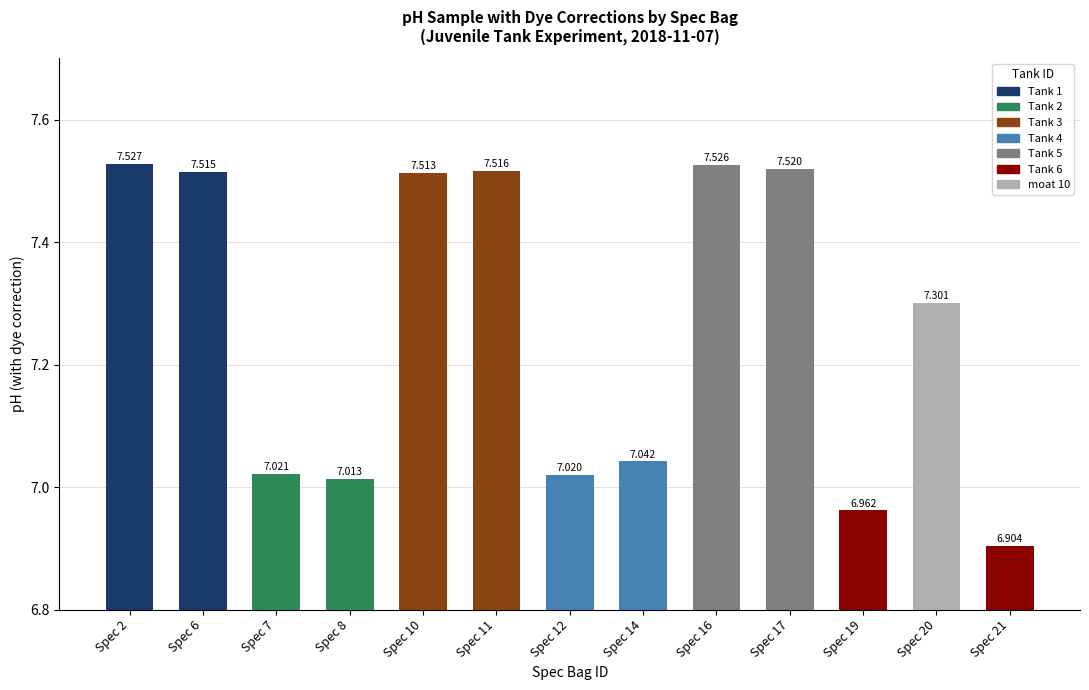

How many bars are there in total?

13